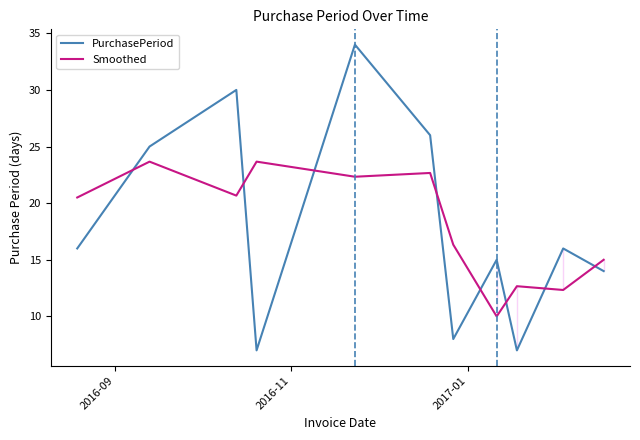

How many times do PurchasePeriod and Smoothed cross each other?

8